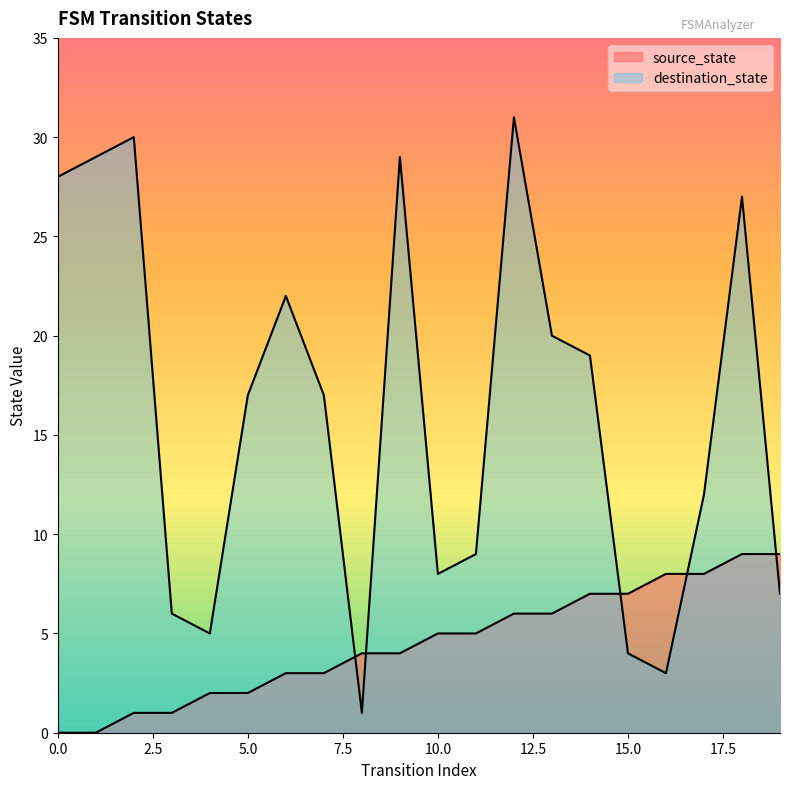

At how many categories does at least one series exceed 18?

9